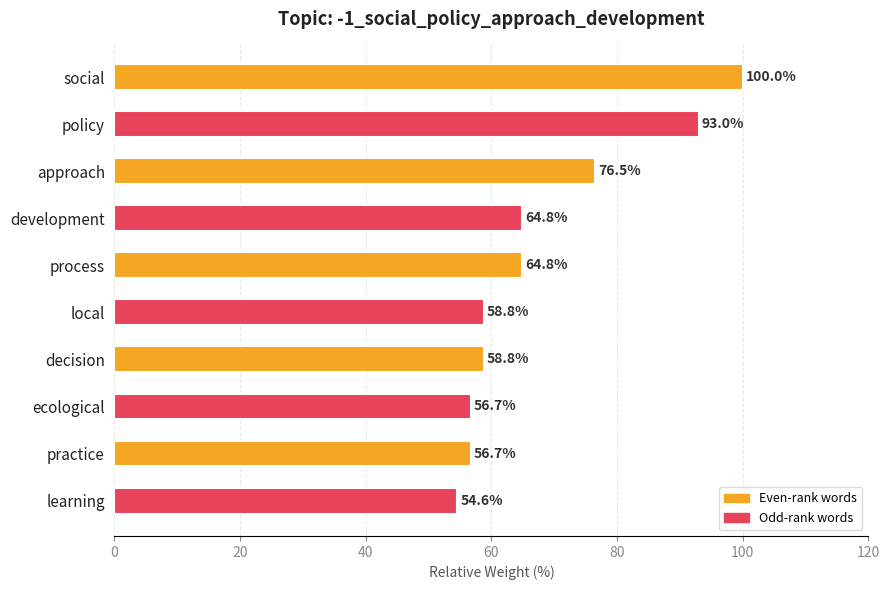

The chart shows a value of 64.8 at process. True or false?

True